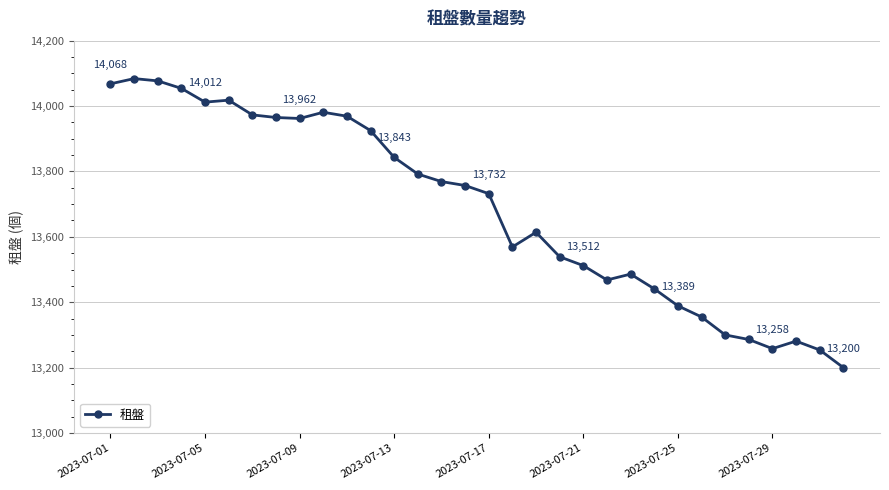

What is the sum of all values?

437933